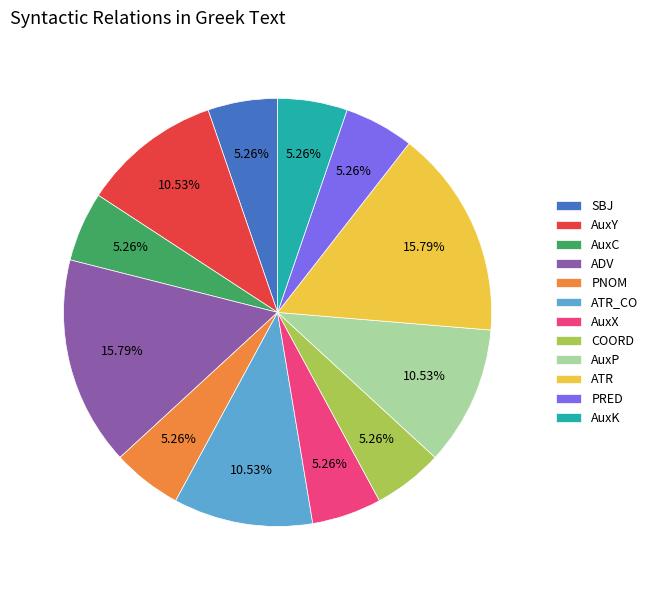

Does any single category account for the majority?

No